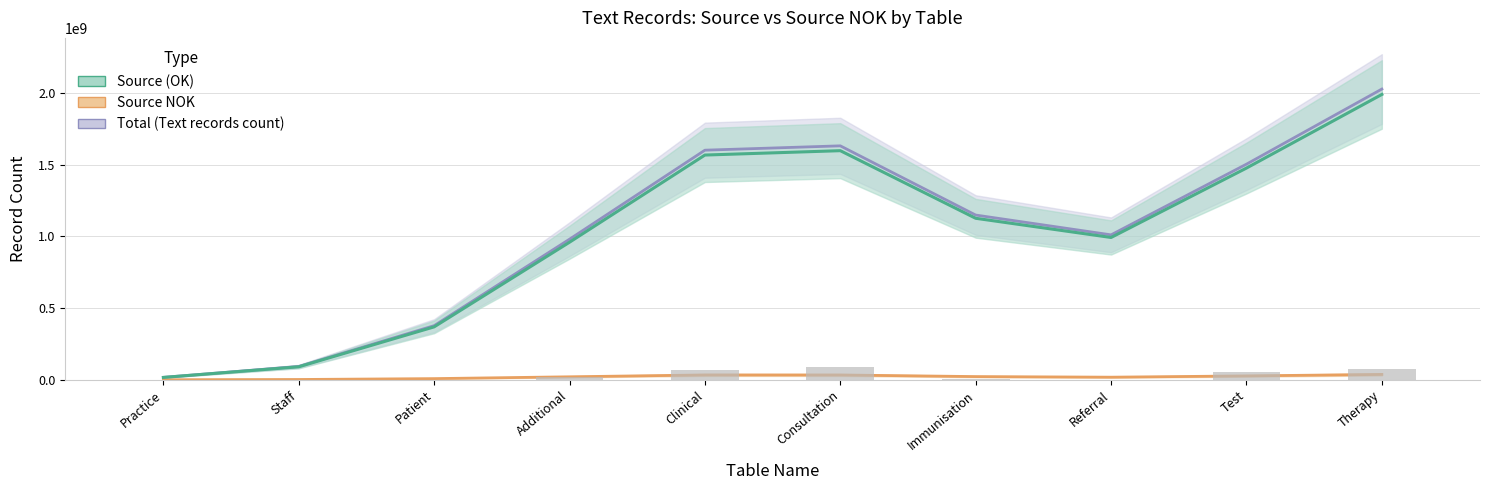

What is the label of the 6th bar from the right?

Clinical